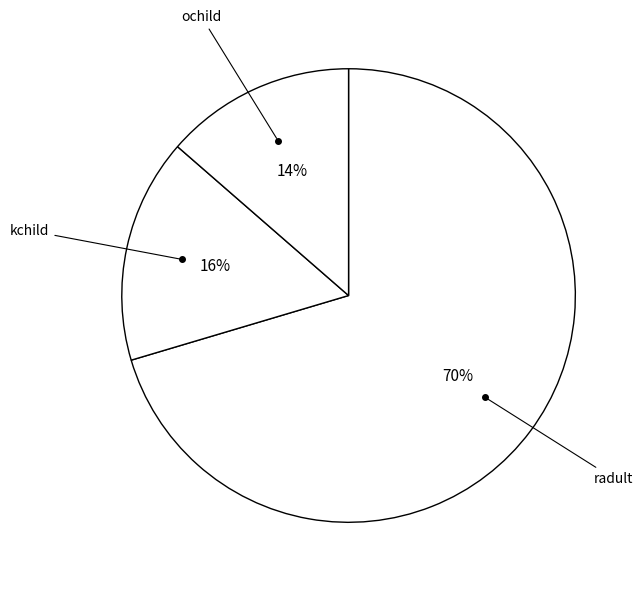

How many slices are in this pie chart?

3